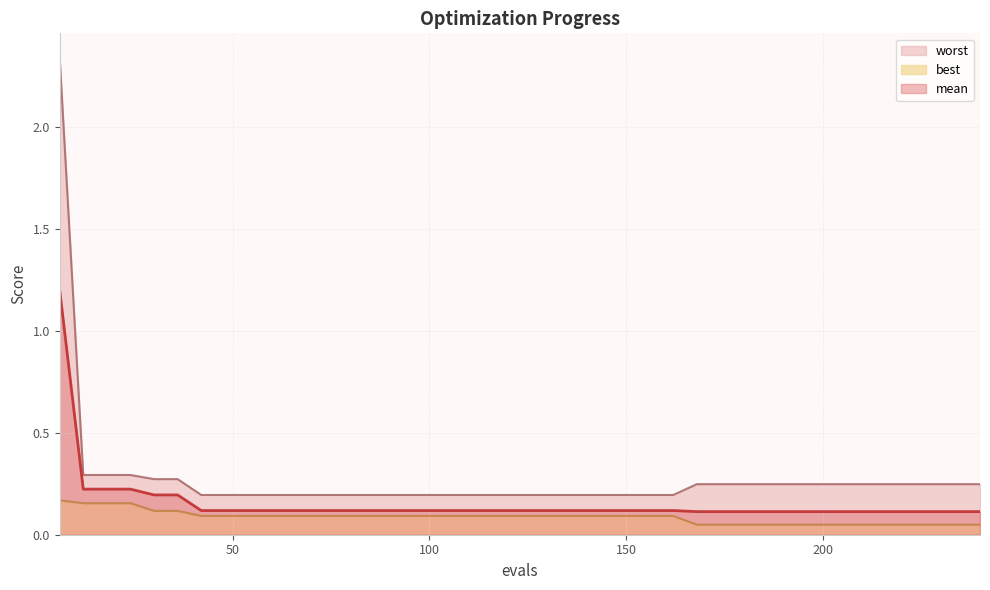

What is the value of the mean point at the 8th from the left?

0.1